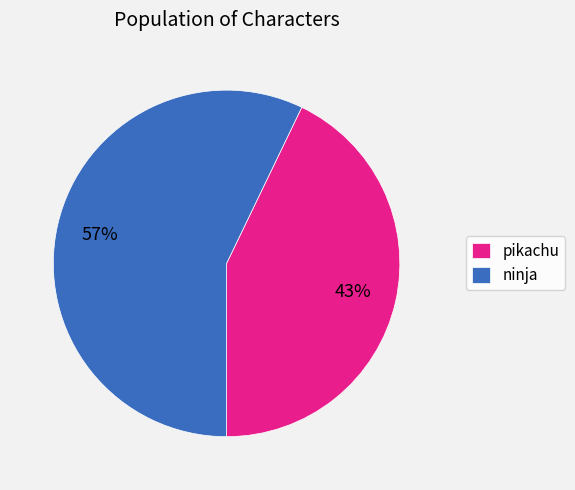

Combined, do ninja and pikachu account for over 50%?

Yes